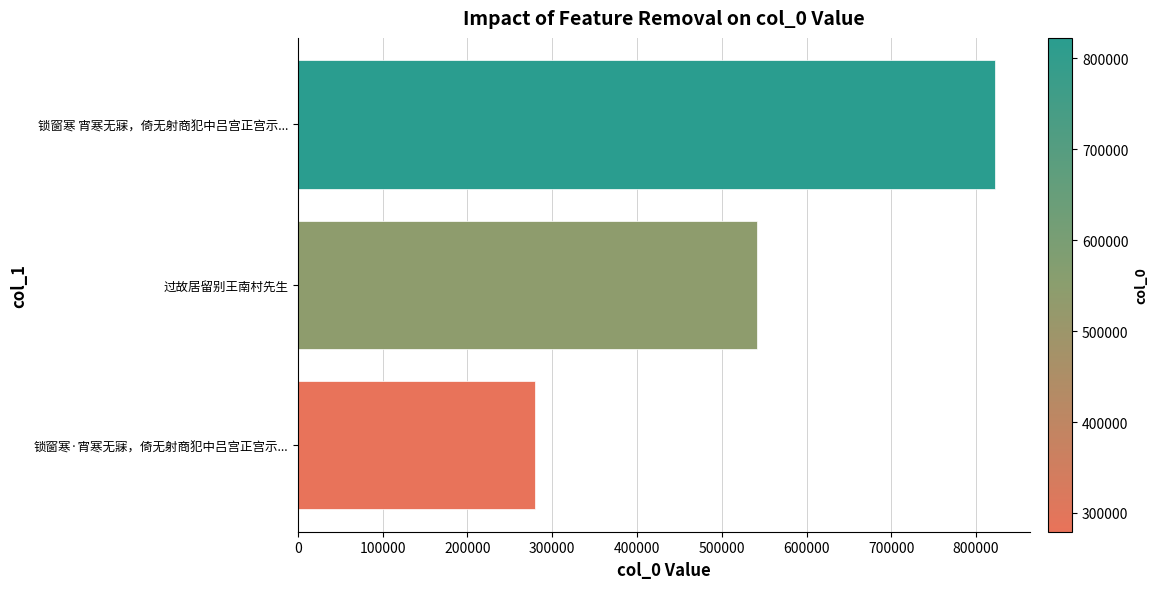

Does the chart contain stacked bars?

No